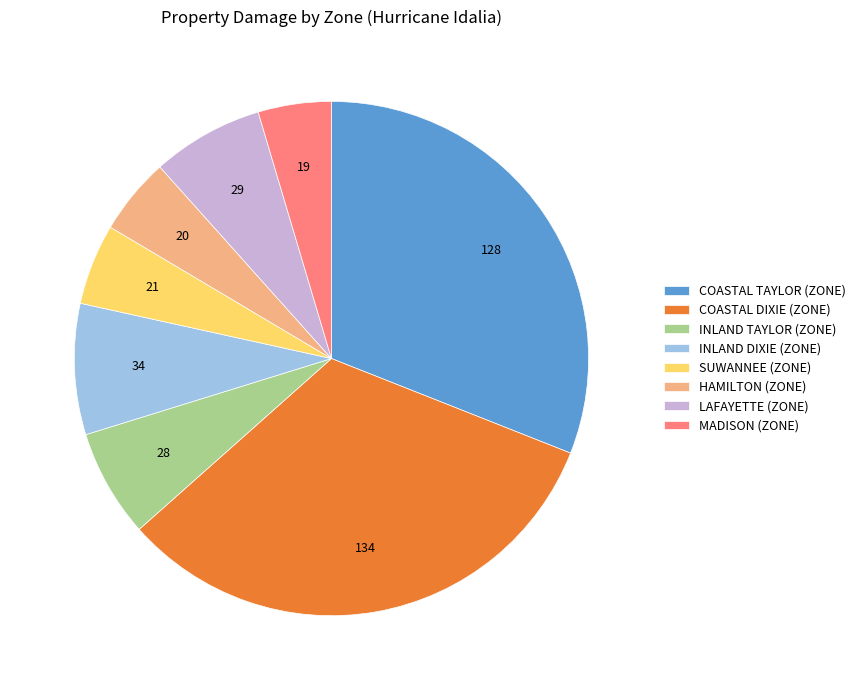

How many slices are in this pie chart?

8